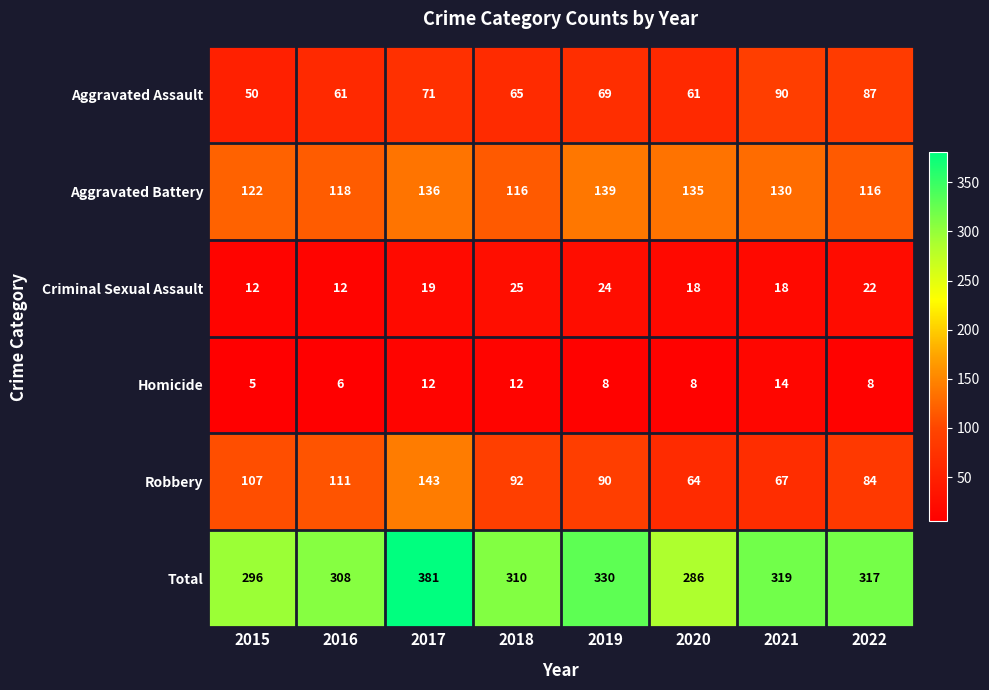

True or false: Aggravated Battery has a value of 116 at 2018.

True